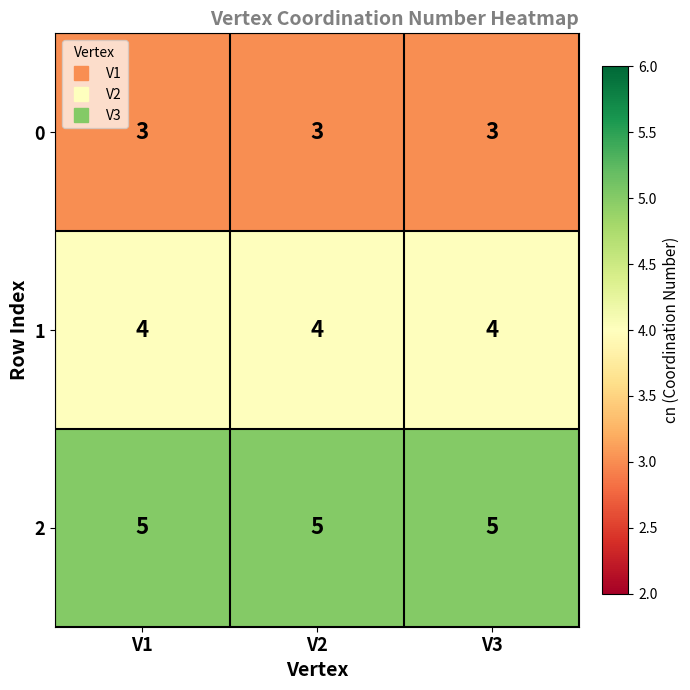

What value does the 2 series have at V1?

5